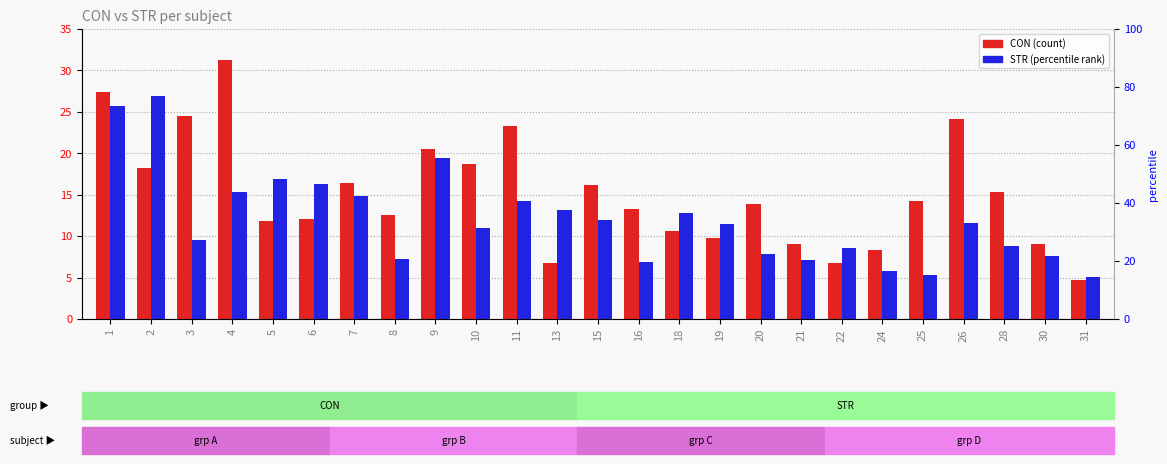

True or false: STR has a value of 8.2 at 25.

False